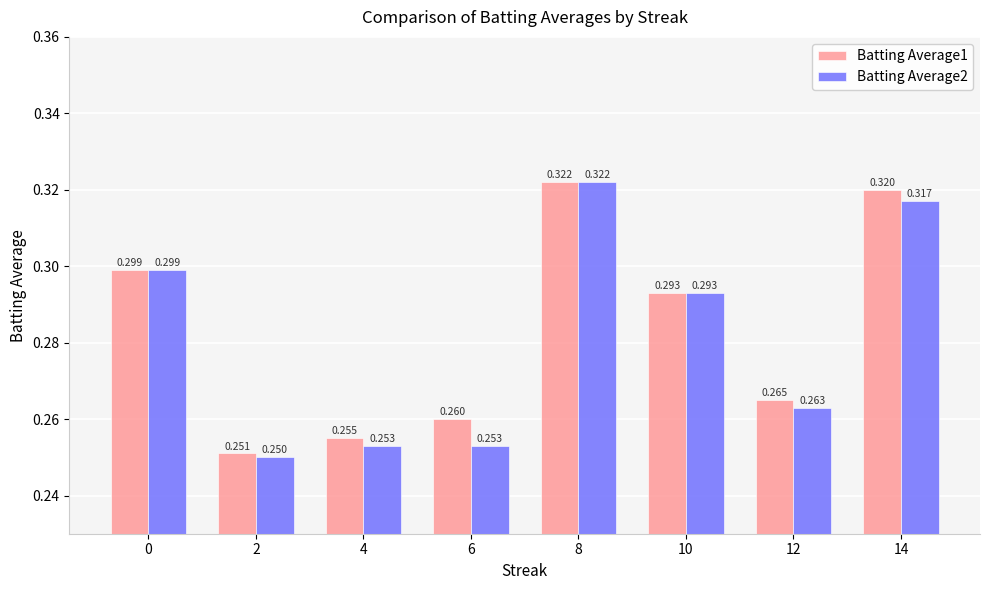

At 4, list the series in order from smallest to largest.

Batting Average2, Batting Average1